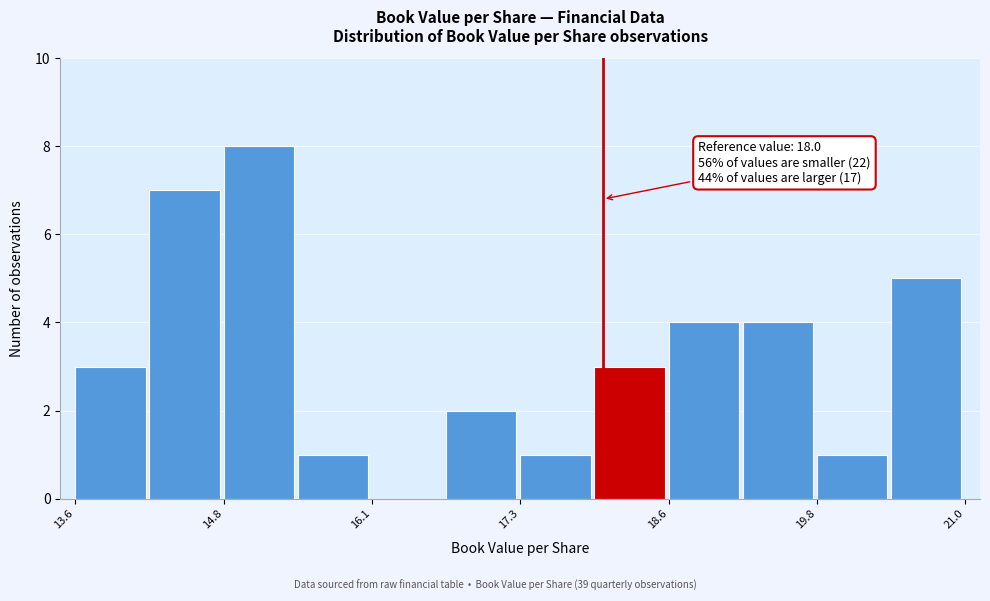

Read against the x-axis, roughly where is the centre of the tallest bar?

15.2